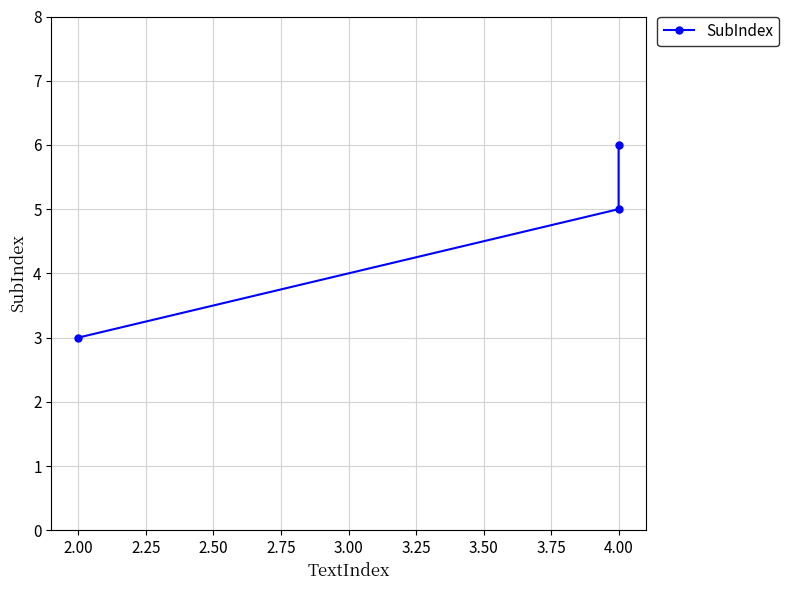

What is the maximum value shown in the chart?

6